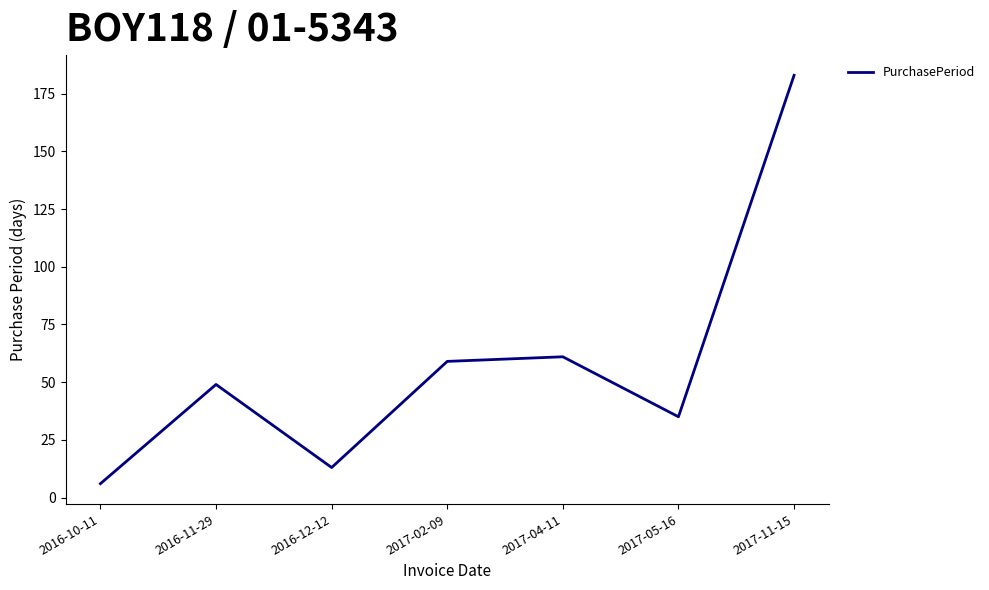

Which label corresponds to the largest value in the chart?

2017-11-15